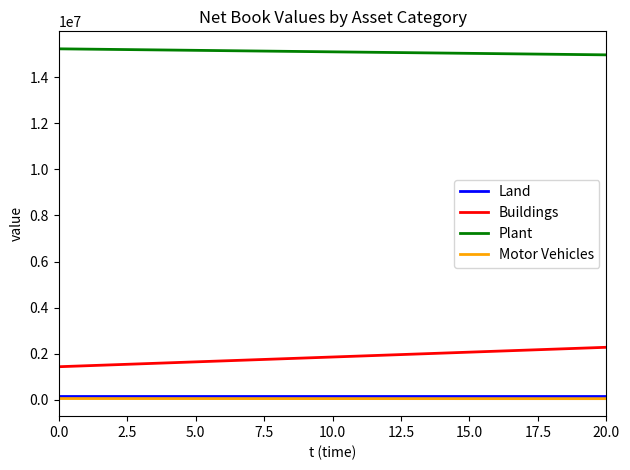

Reading left to right, list all the values displayed in this chart.

Land: 175870	175870
Buildings: 1434408	2278010
Plant: 15230449	14968794
Motor Vehicles: 53453	48373